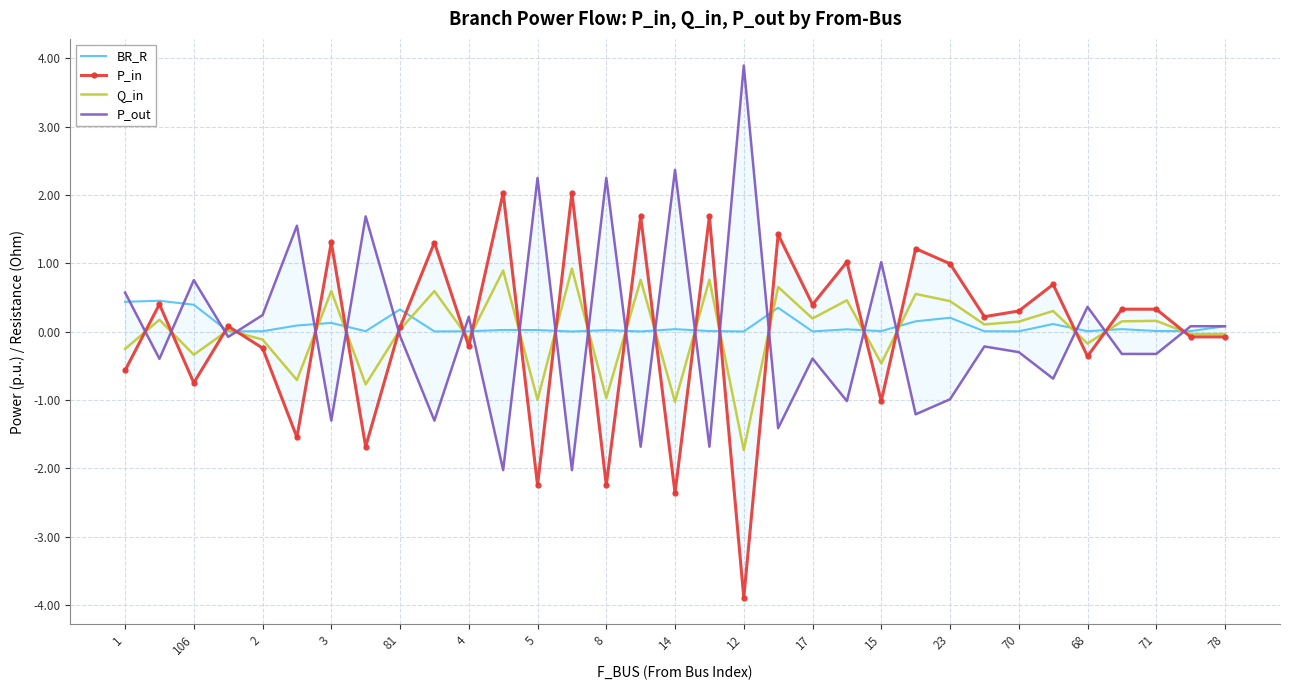

Is it true that Q_in equals 0.5 at 21?

True